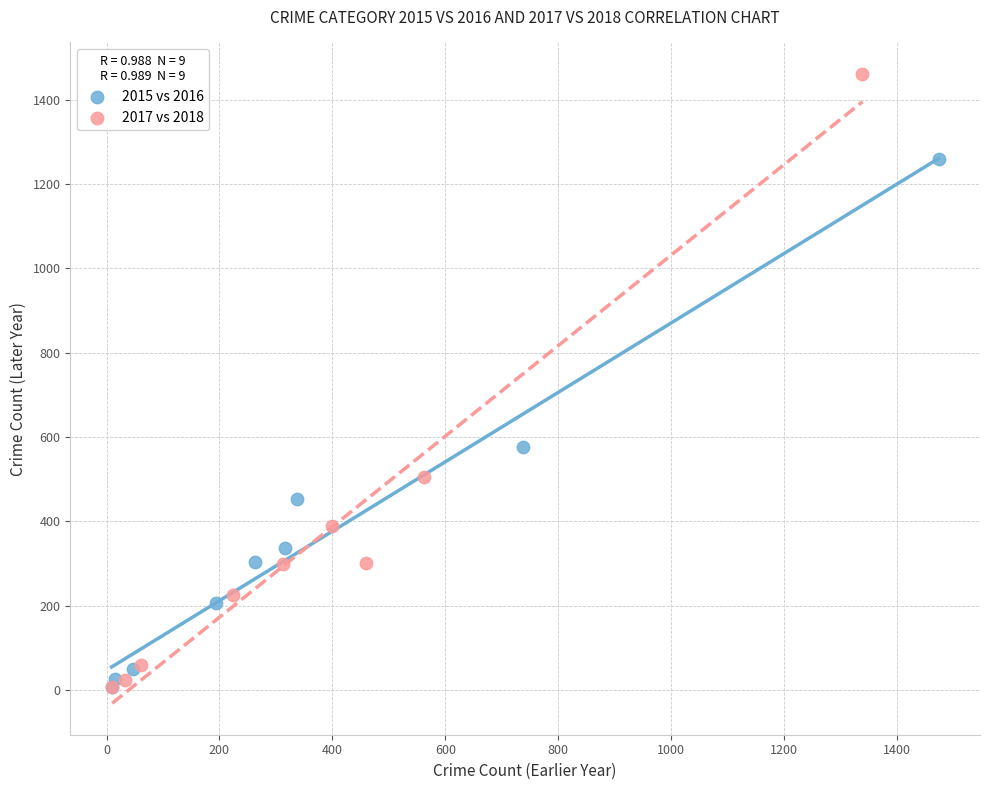

Which series reaches the maximum Y coordinate?

2017 vs 2018